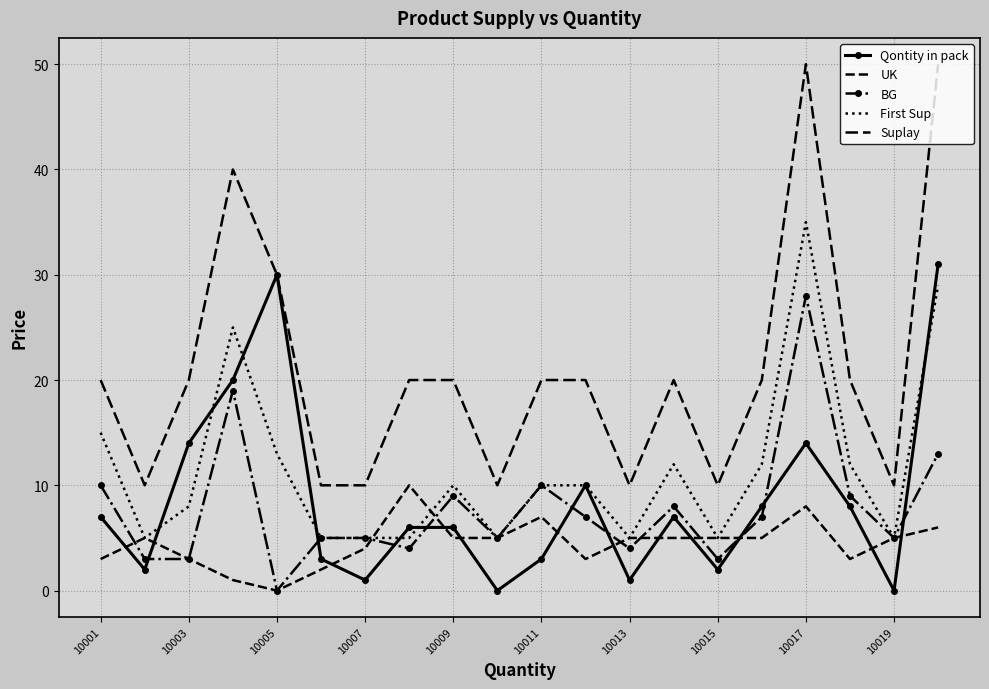

Reading left to right, what are all the values shown in this chart?

Qontity in pack: 7	2	14	20	30	3	1	6	6	0	3	10	1	7	2	8	14	8	0	31
UK: 3	5	3	1	0	2	4	10	5	5	7	3	5	5	5	5	8	3	5	6
BG: 10	3	3	19	0	5	5	4	9	5	10	7	4	8	3	7	28	9	5	13
First Sup: 15	5	8	25	13	5	5	5	10	5	10	10	5	12	5	12	35	12	5	29
Suplay: 20	10	20	40	30	10	10	20	20	10	20	20	10	20	10	20	50	20	10	50